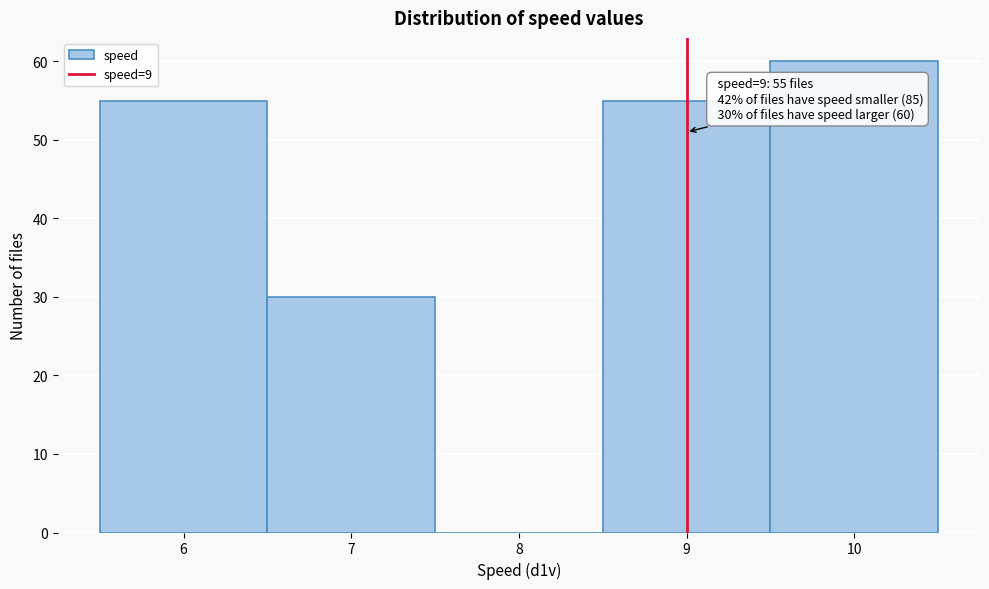

Which range on the x-axis has the tallest bar?

9.5 to 10.5